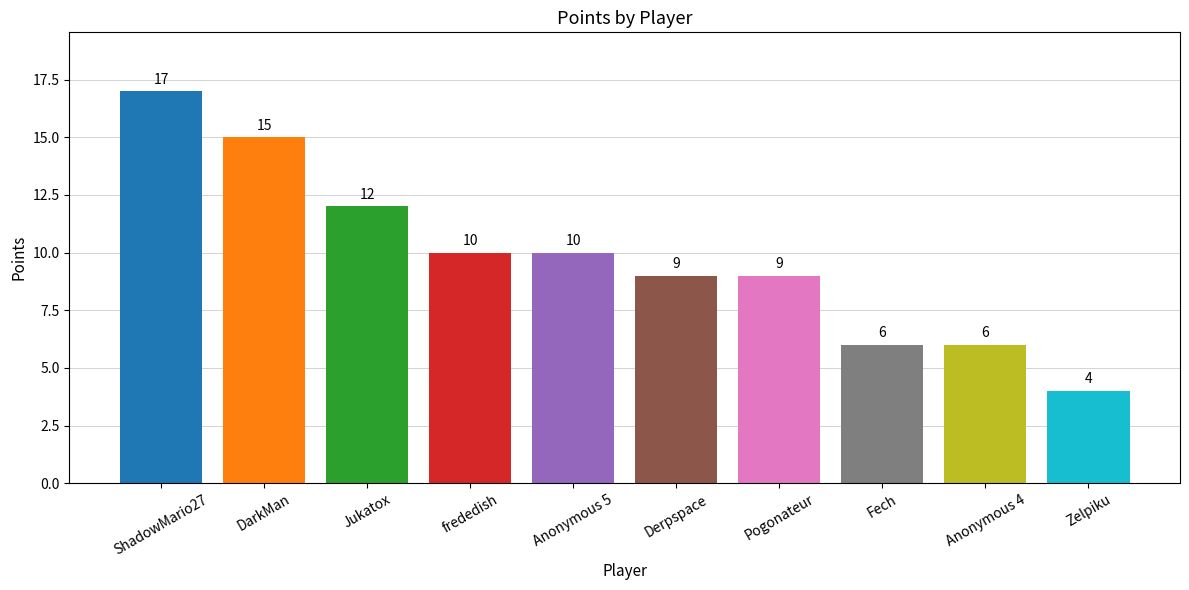

Reading right to left, what are all the values shown in this chart?

Zelpiku=4	Anonymous 4=6	Fech=6	Pogonateur=9	Derpspace=9	Anonymous 5=10	frededish=10	Jukatox=12	DarkMan=15	ShadowMario27=17